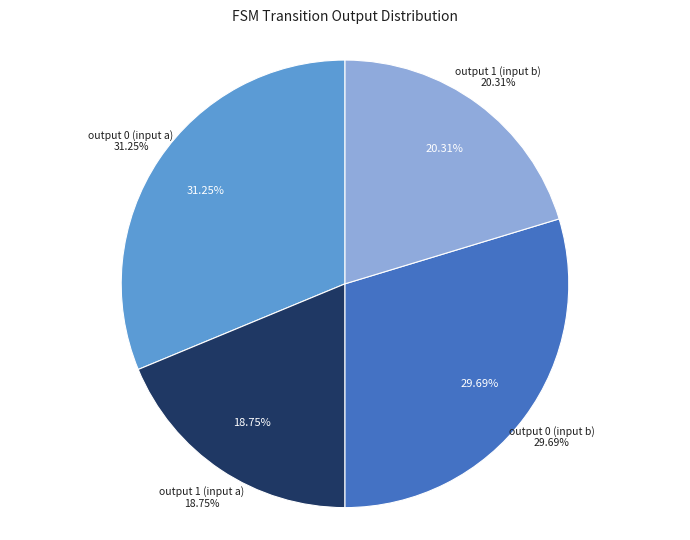

Is it true that output 0 (input b) is 30% of the pie?

True